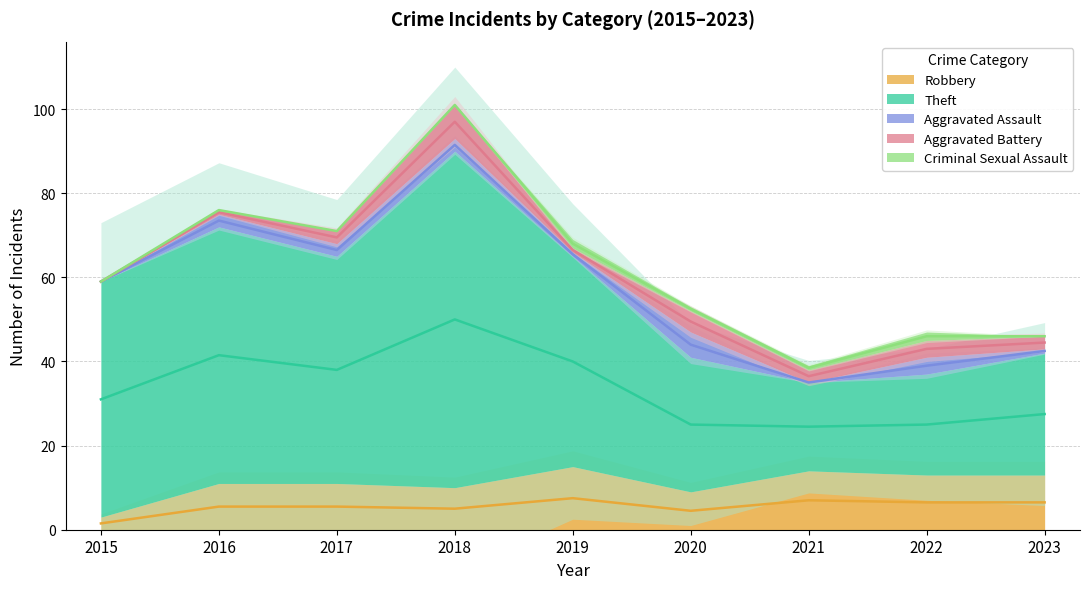

What is the difference between the Criminal Sexual Assault values at 2015 and 2021?

1